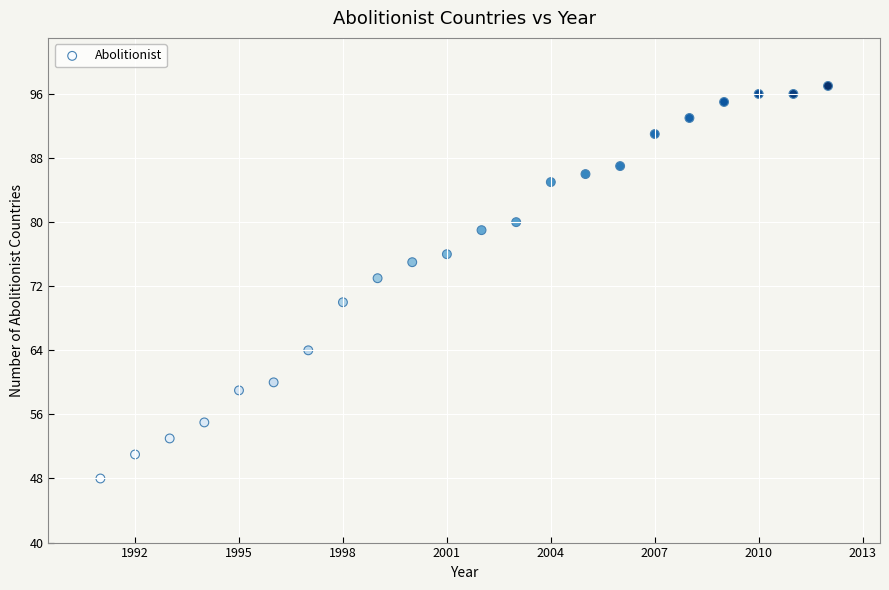

What is the range of Y values (max minus min)?

49